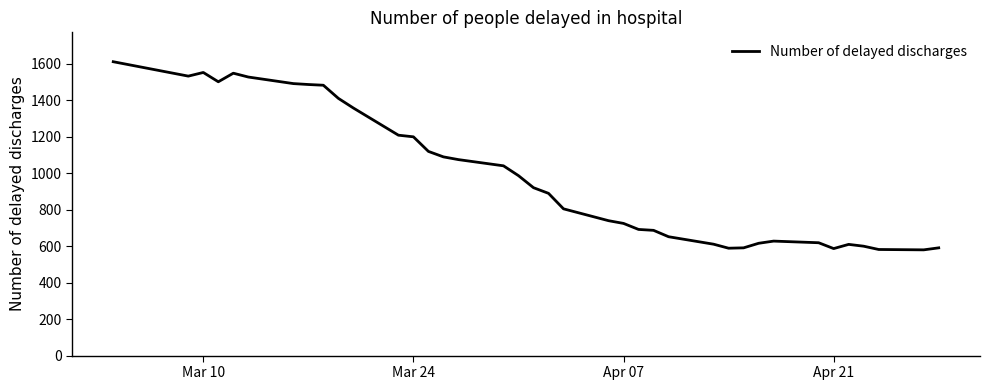

What is the minimum value shown in the chart?

580